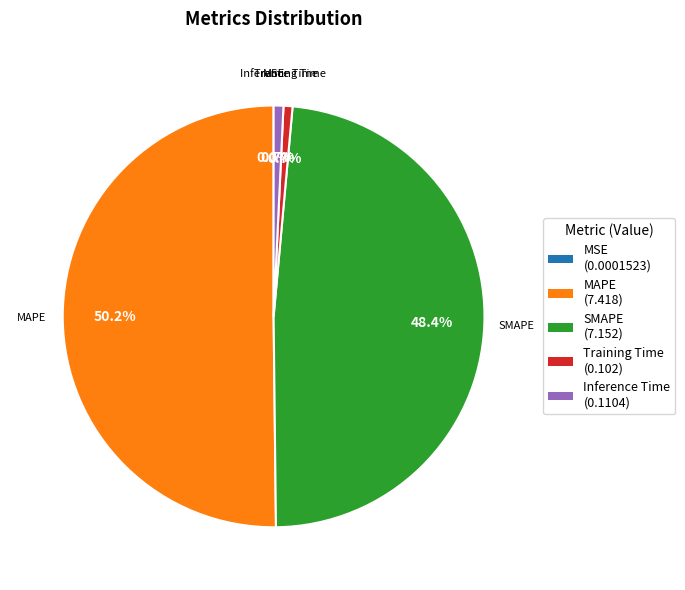

Which category accounts for the majority?

MAPE